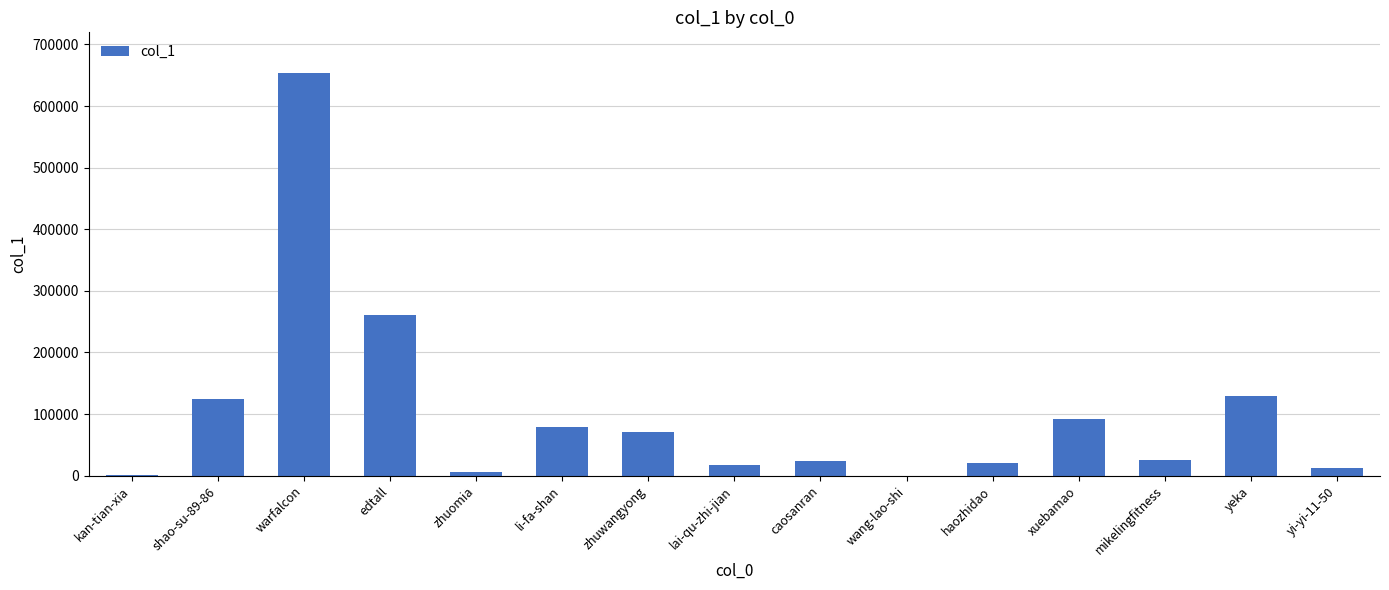

What is the maximum value shown in the chart?

654197